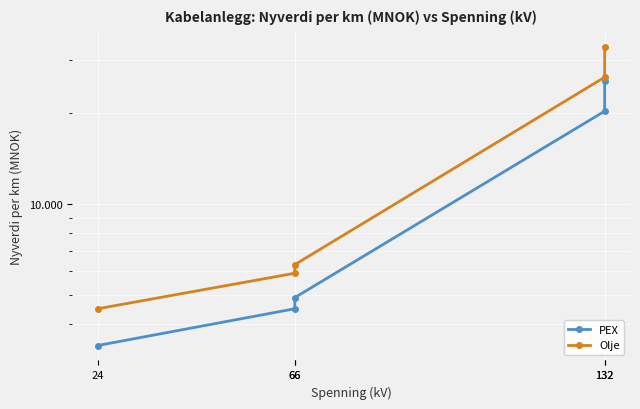

What is the greatest value displayed?

33.2